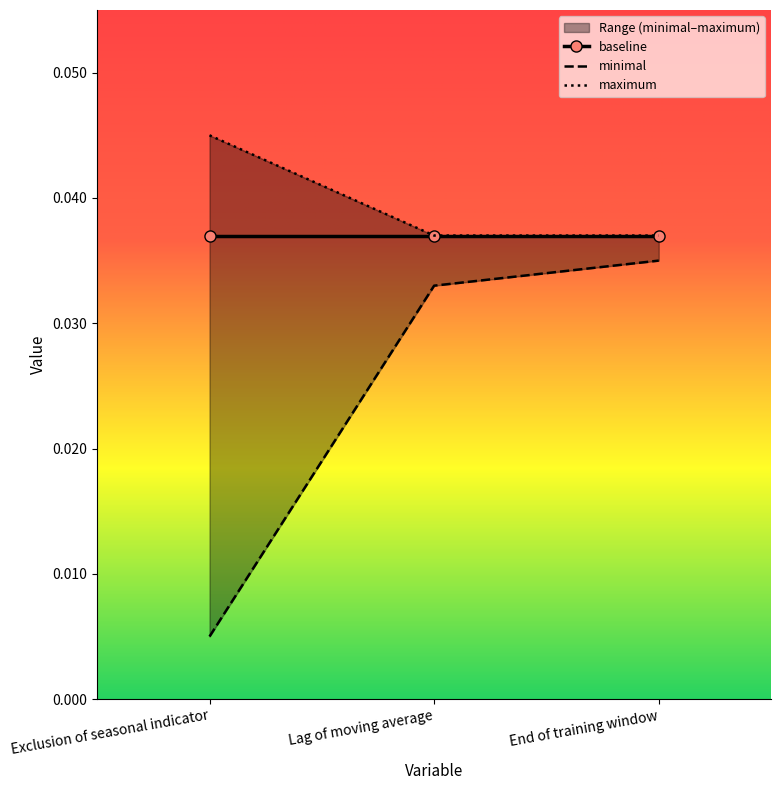

Count the minimal values in the range 0 to 1.

3